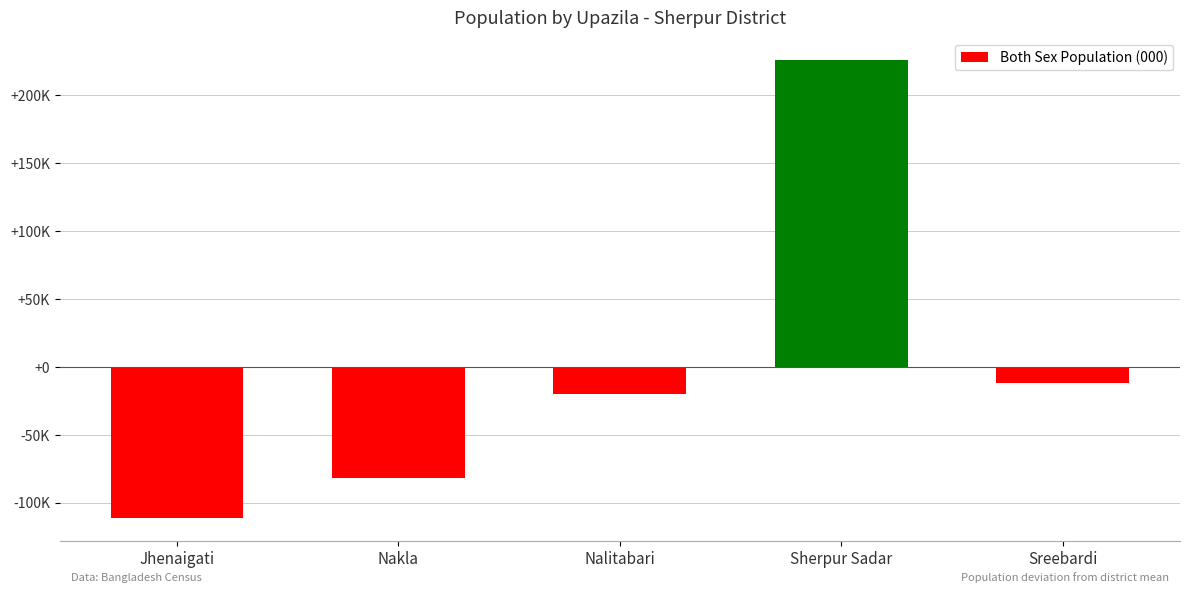

How many values are below zero?

4